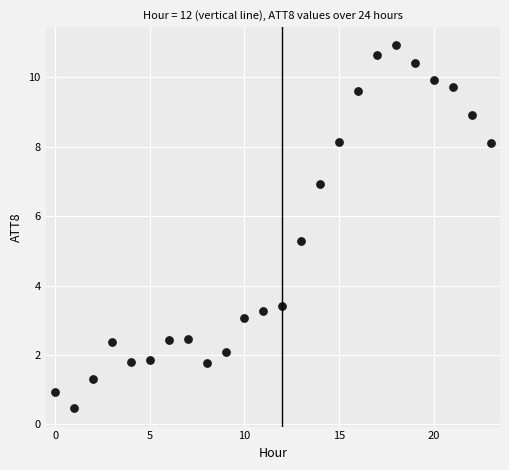

What Y value in the scatter plot is closest to 5?

5.3